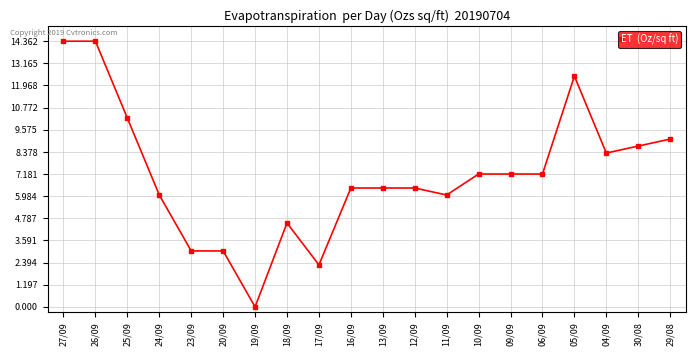

How many data points are less than 7?

10